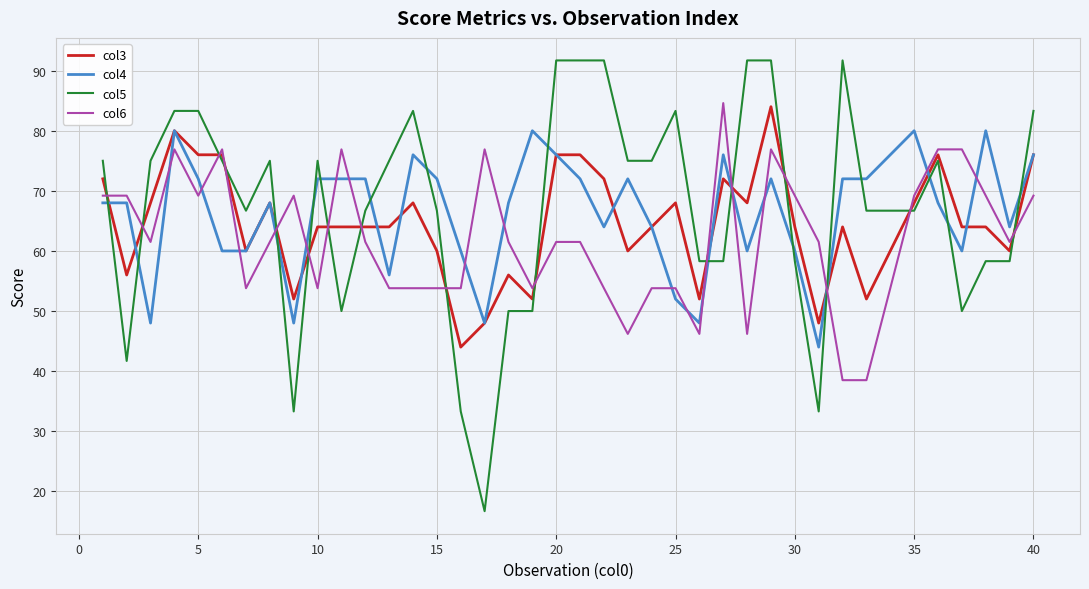

Which series ends up on top after the final intersection of col4 and col5?

col5